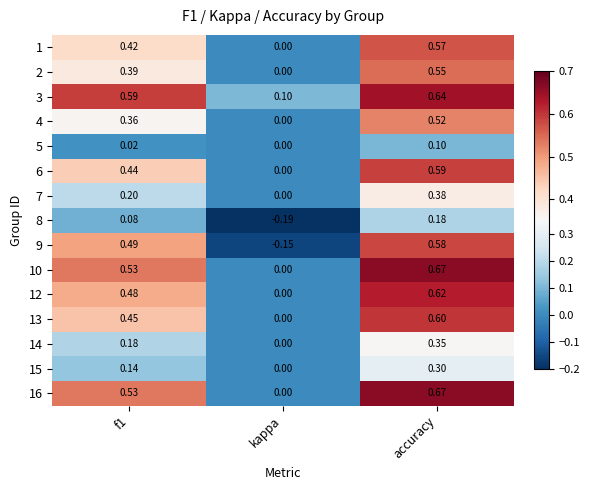

At which label does 1 reach its peak?

accuracy